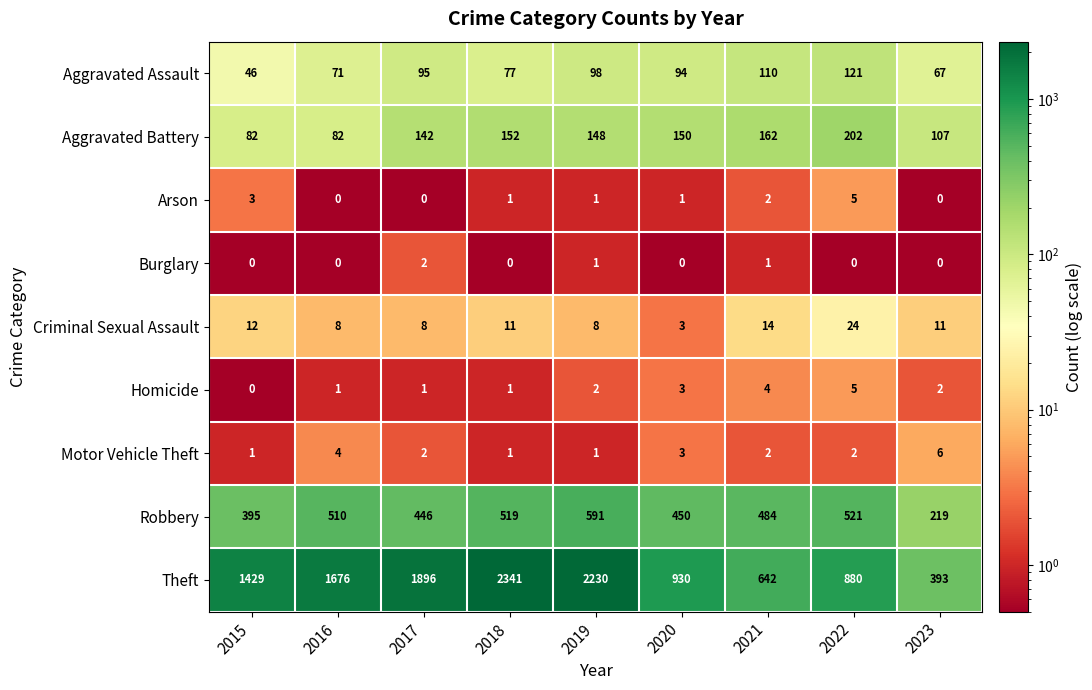

What is the total value across all series at 2017?

2592